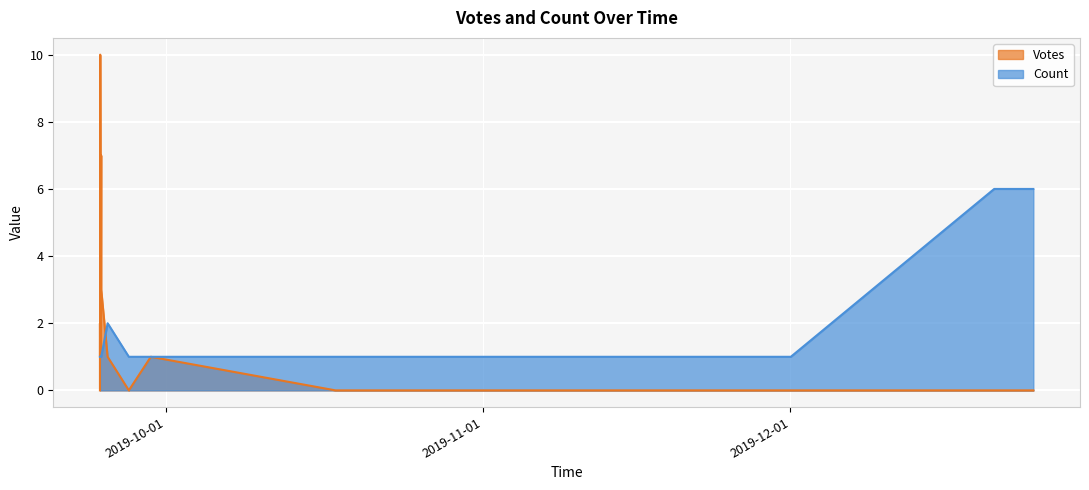

Which series has the largest total across all categories?

Votes